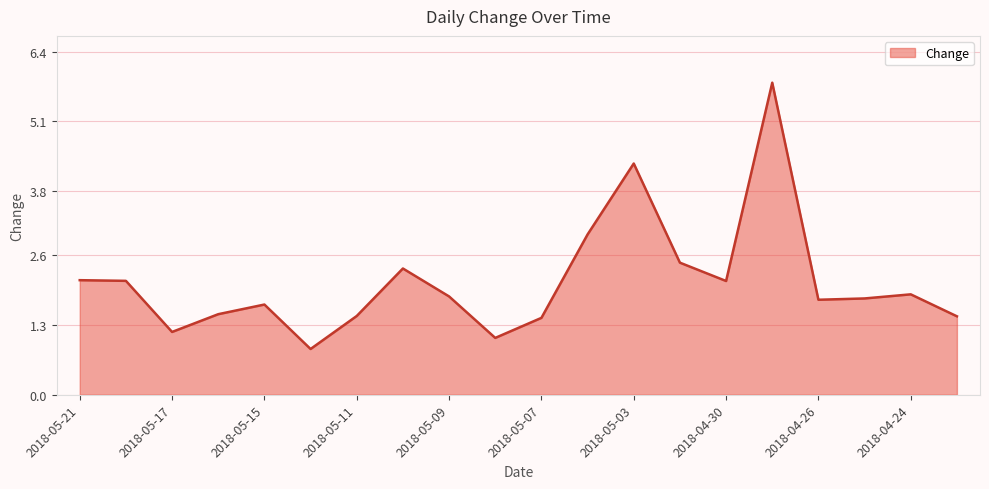

What is the difference between the maximum and minimum values?

5.0